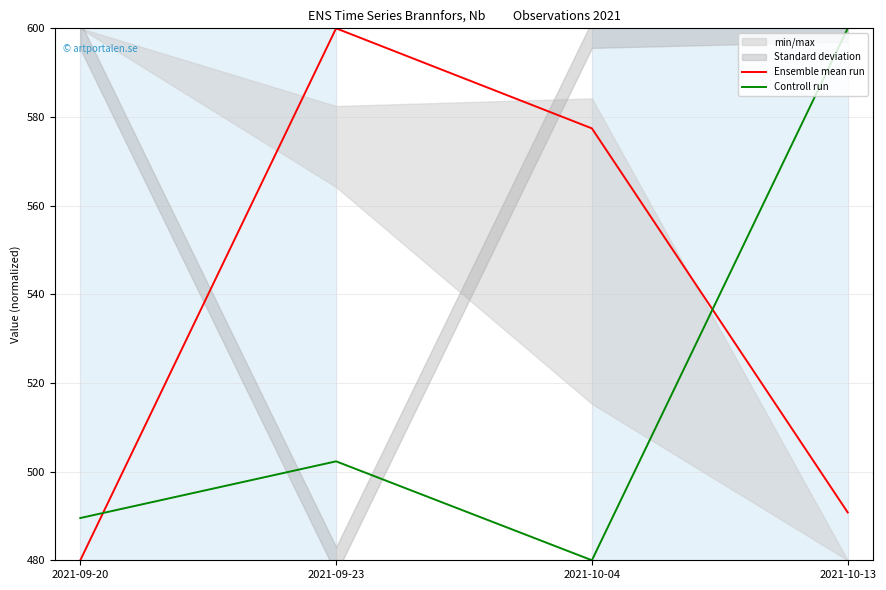

What is the minimum value for Controll run?

480.0